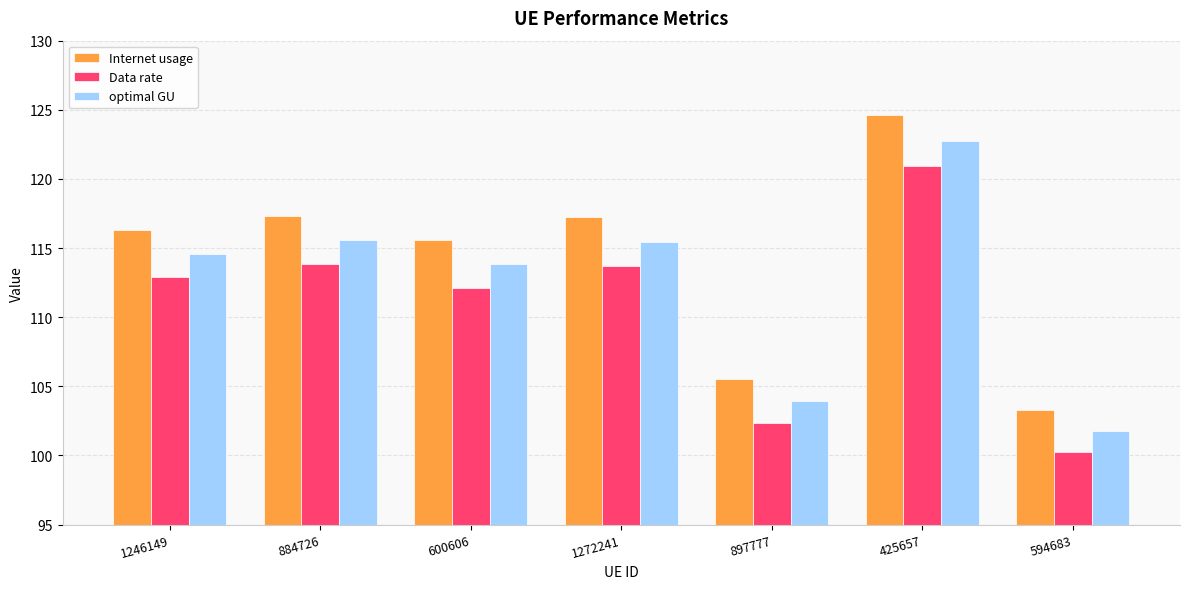

What are all the series names shown in the legend?

Internet usage, Data rate, optimal GU